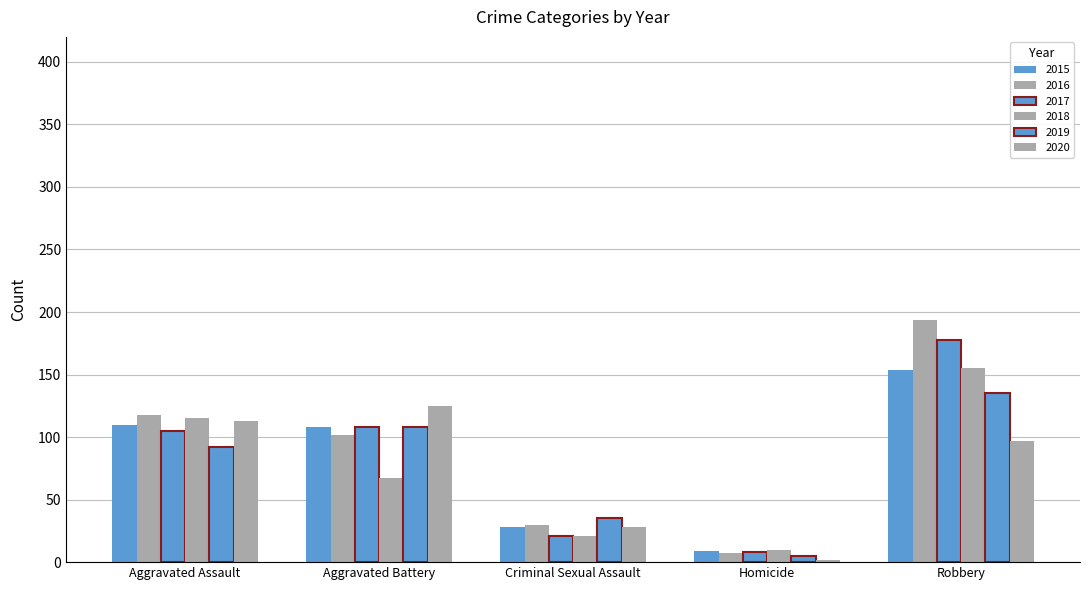

At which label does 2016 first exceed 102?

Aggravated Assault